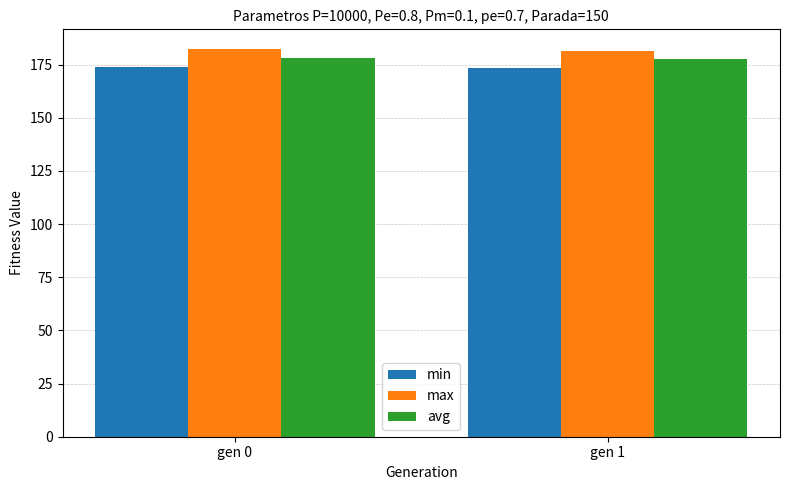

Is the value of min at gen 1 greater than the value of avg at gen 1?

No